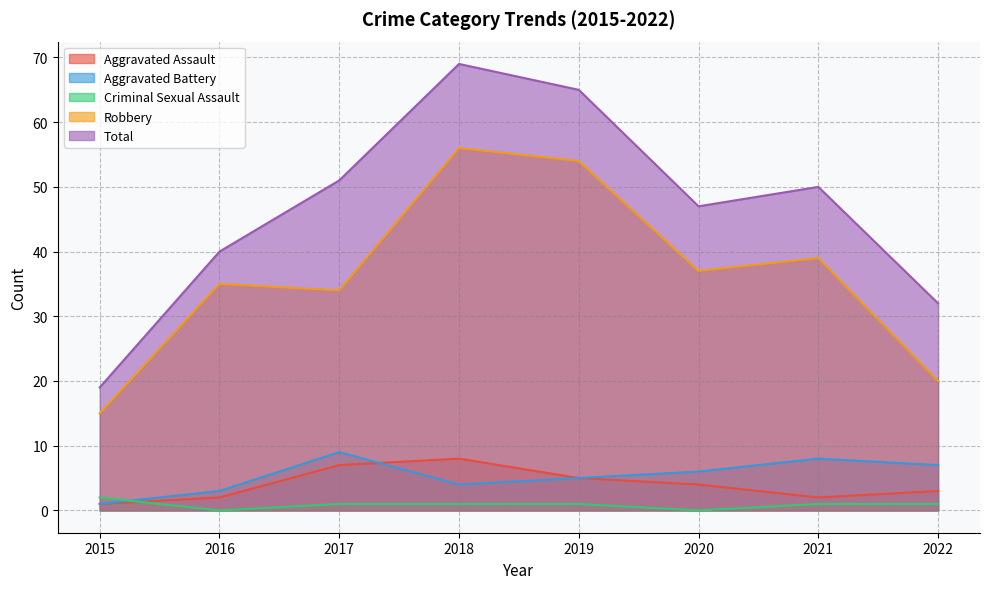

How many distinct data groups are displayed?

5